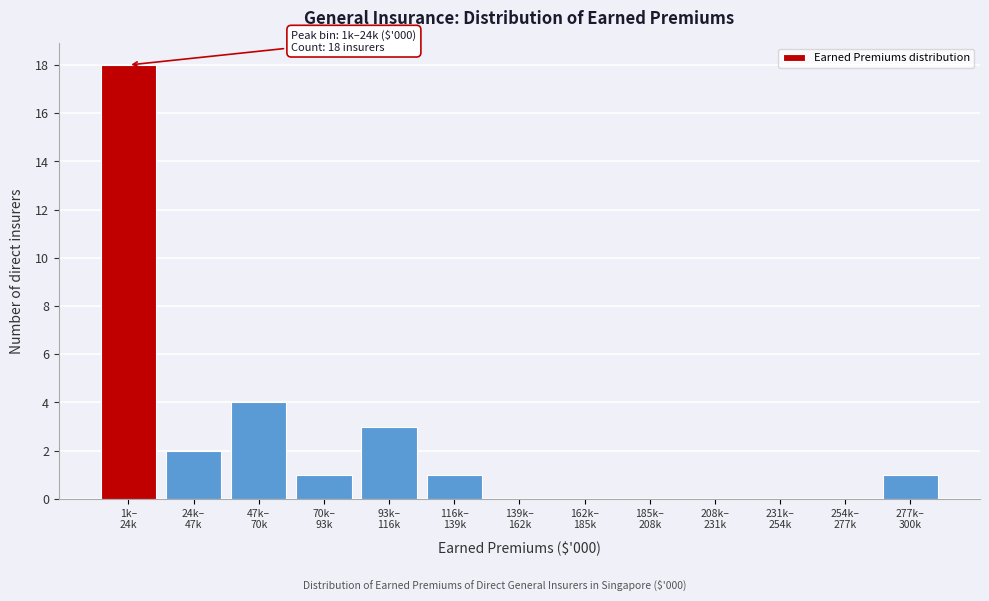

What is the maximum value shown in the chart?

18